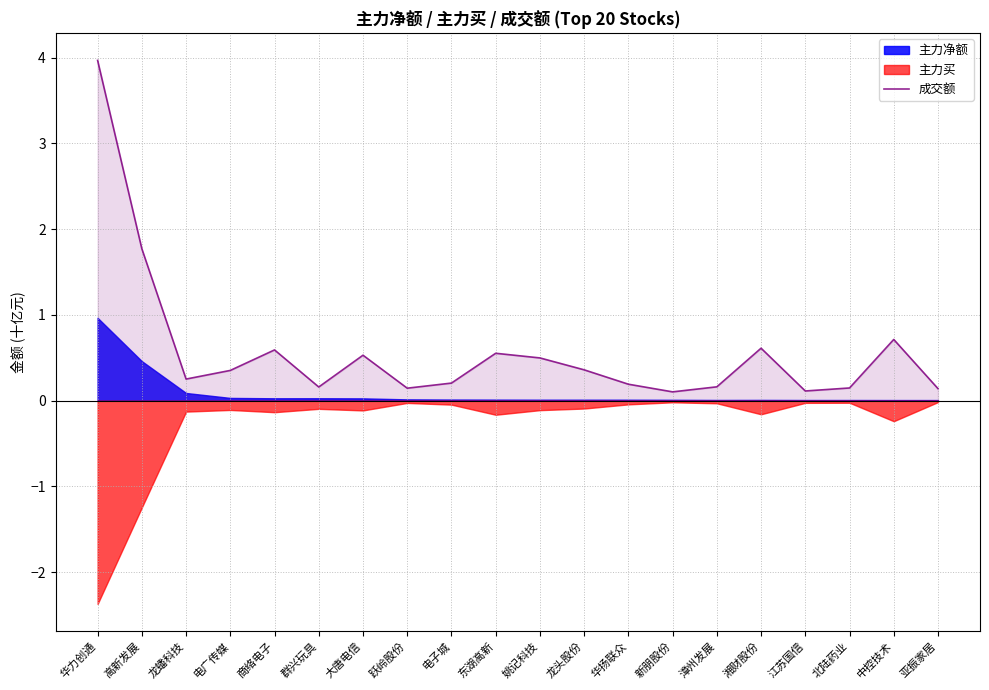

Which label corresponds to the largest value in the chart?

华力创通